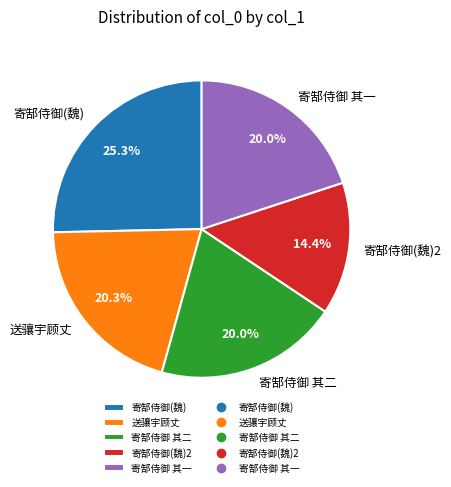

Which slice is the smallest?

寄郜侍御(魏)2